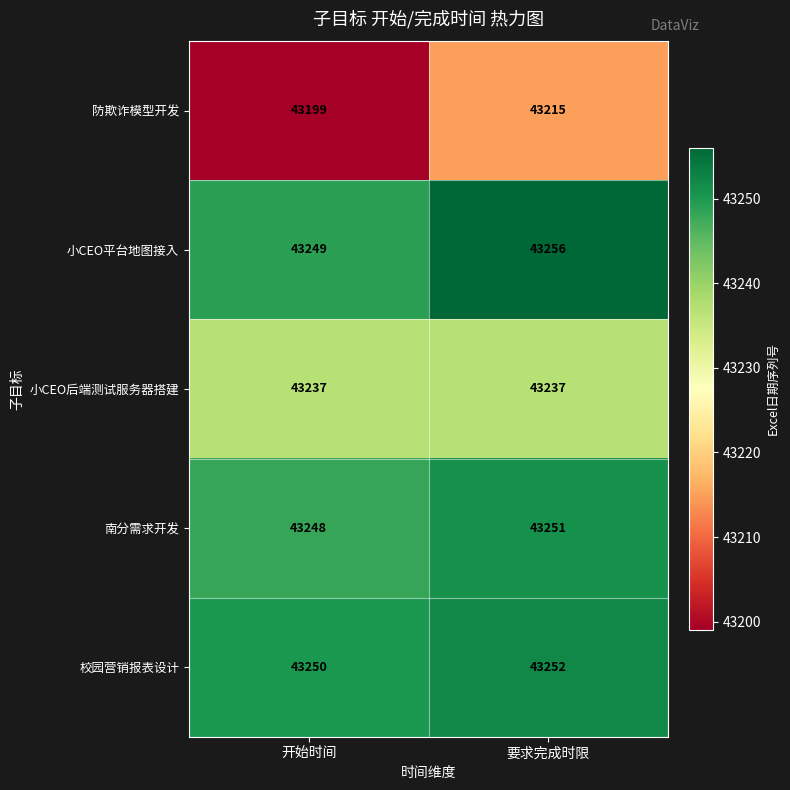

What is the difference between the maximum and minimum values in the 防欺诈模型开发 series?

16